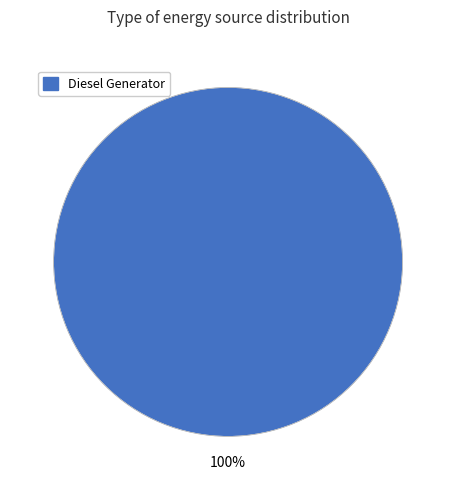

Does any single category account for the majority?

Yes